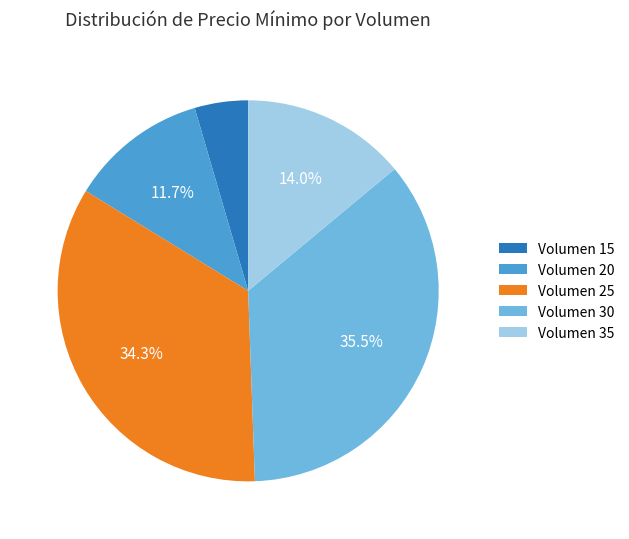

Is there a majority slice in this chart?

No